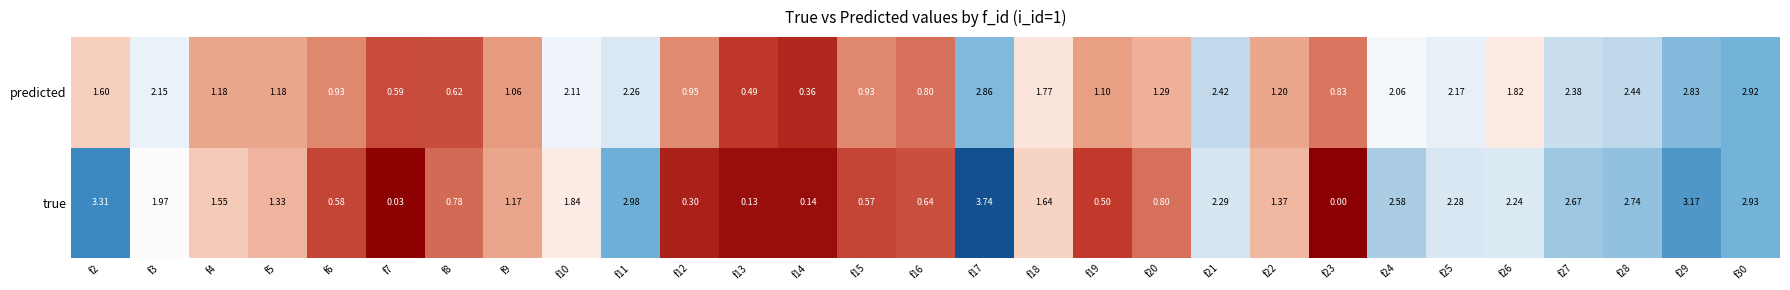

List the series in order of their peak value, highest first.

true, predicted